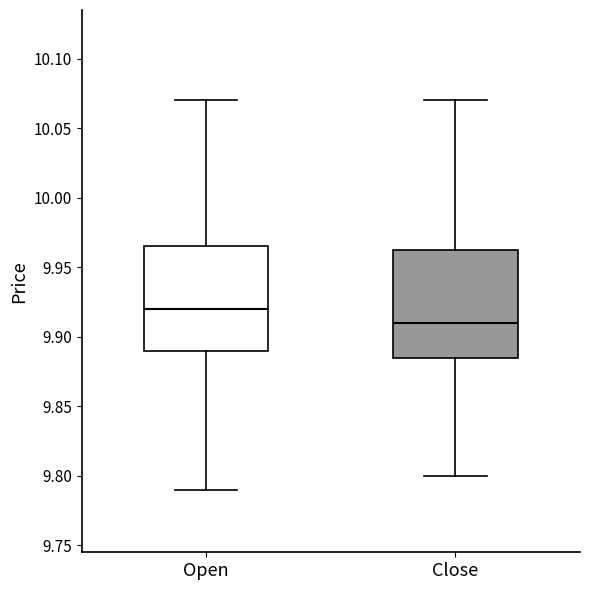

Reading left to right, transcribe this box plot: for each box, give where its median line is, the range the box spans, and where its two whiskers end, as read against the y-axis. The values are not printed on the chart, so give them approximately, as read against the axis.

Open: median 9.920, box 9.890 to 9.965, whiskers 9.790 to 10.070
Close: median 9.910, box 9.885 to 9.965, whiskers 9.800 to 10.070